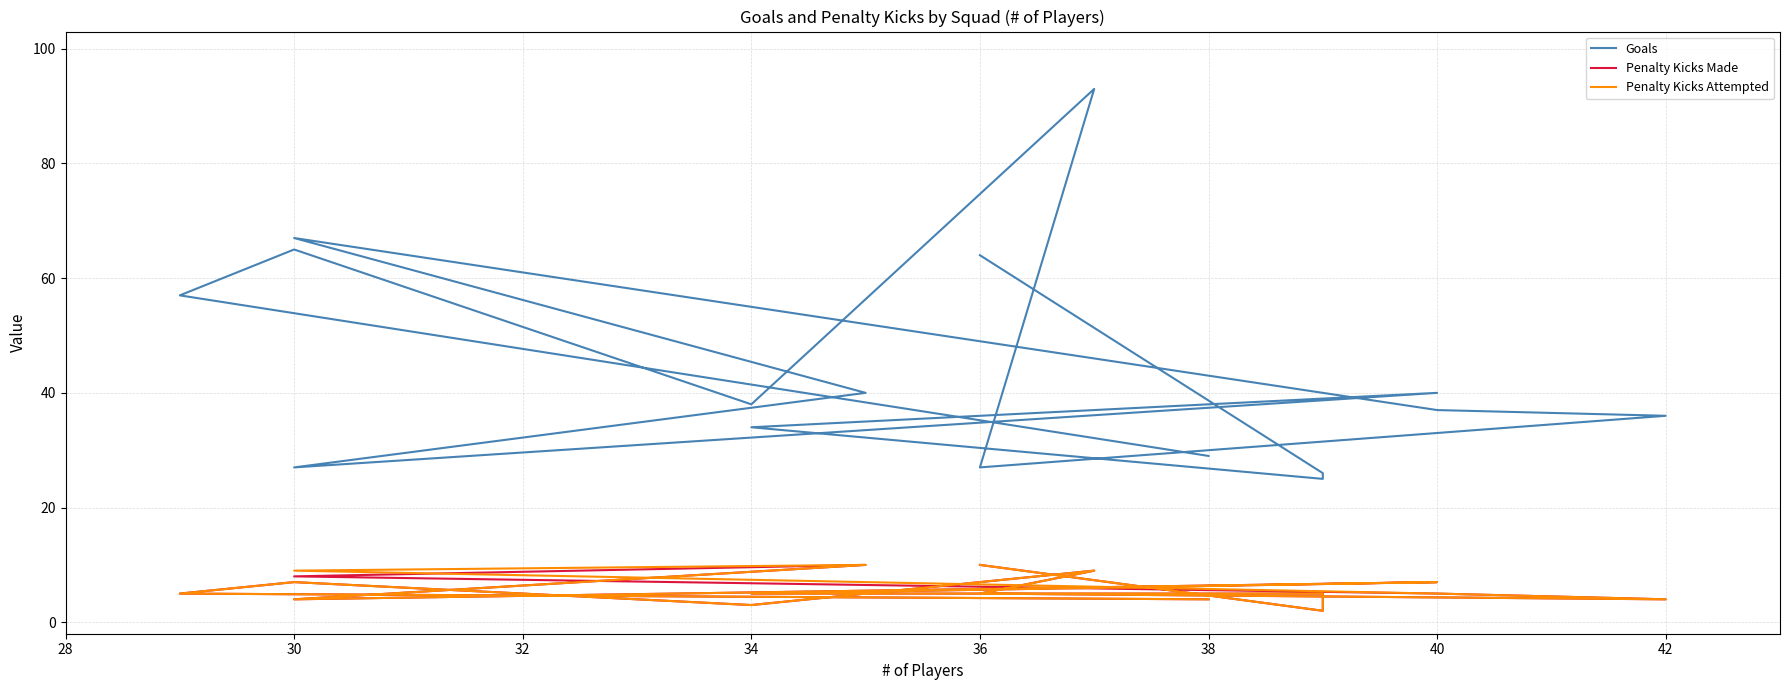

What position from the left is 42?

8